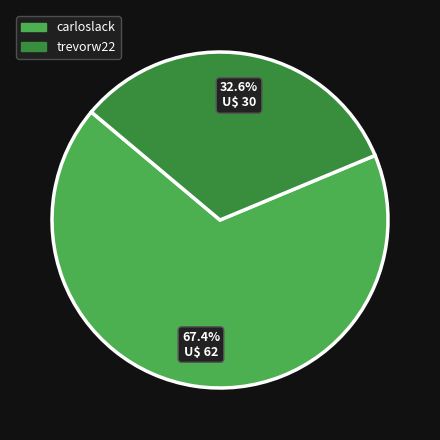

How many segments does this pie chart have?

2